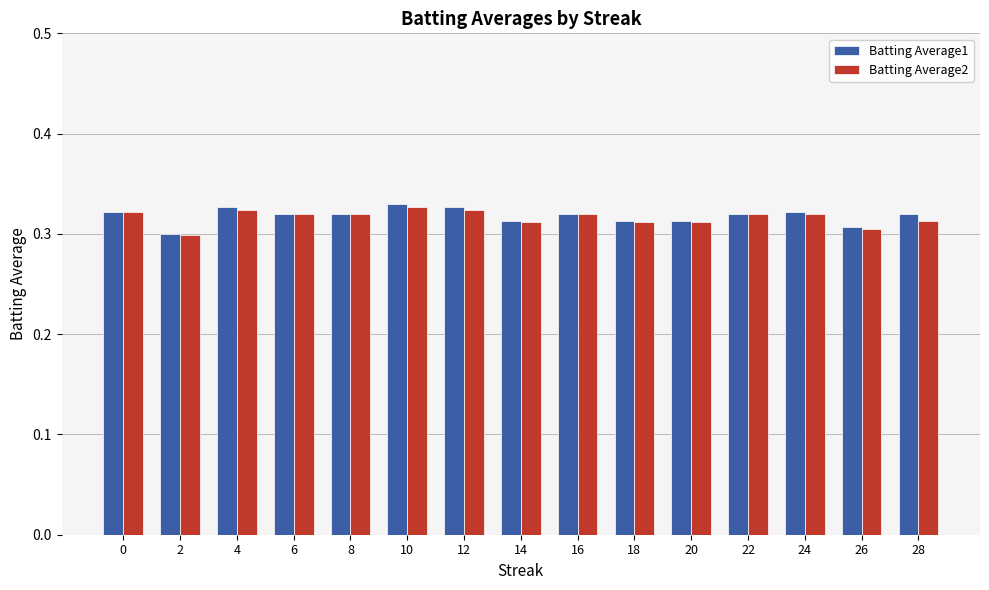

Which series has the widest spread of values?

Batting Average1